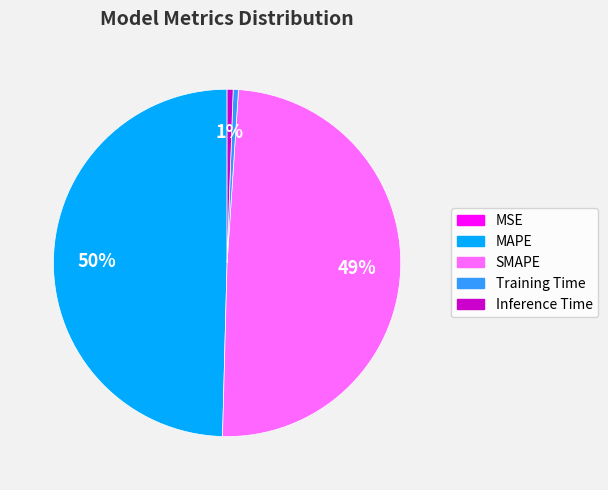

To the nearest percent, what is the difference between the largest and smallest slice percentages?

50%